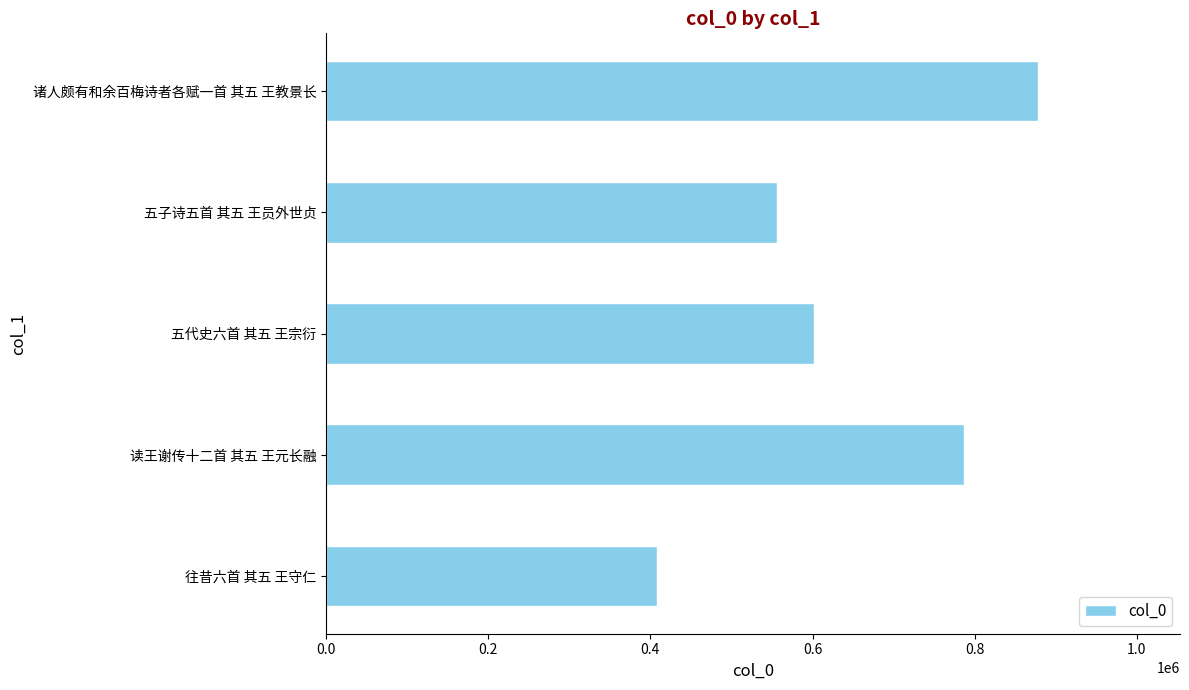

What is the difference between the second highest and second lowest values?

230145